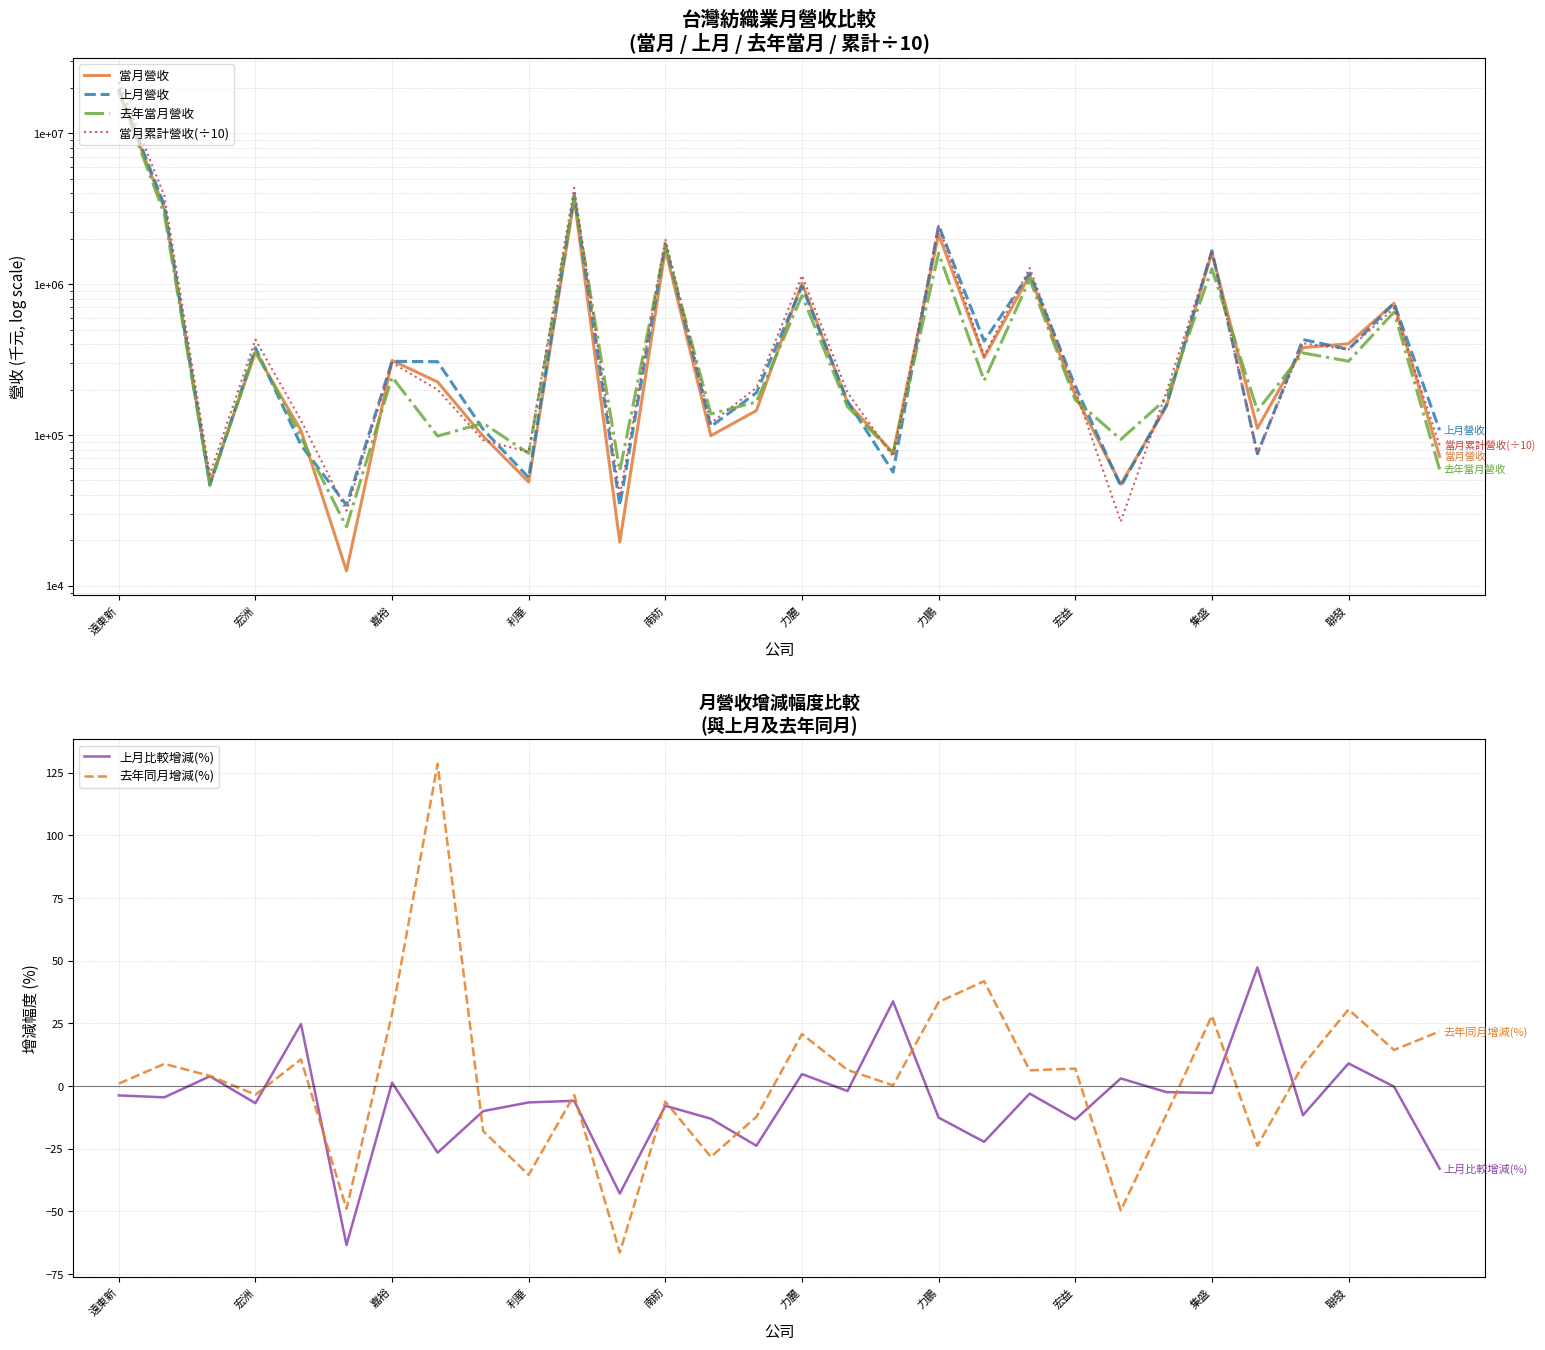

What is the difference between the maximum and second lowest values in the 當月營收 series?

18978006.0